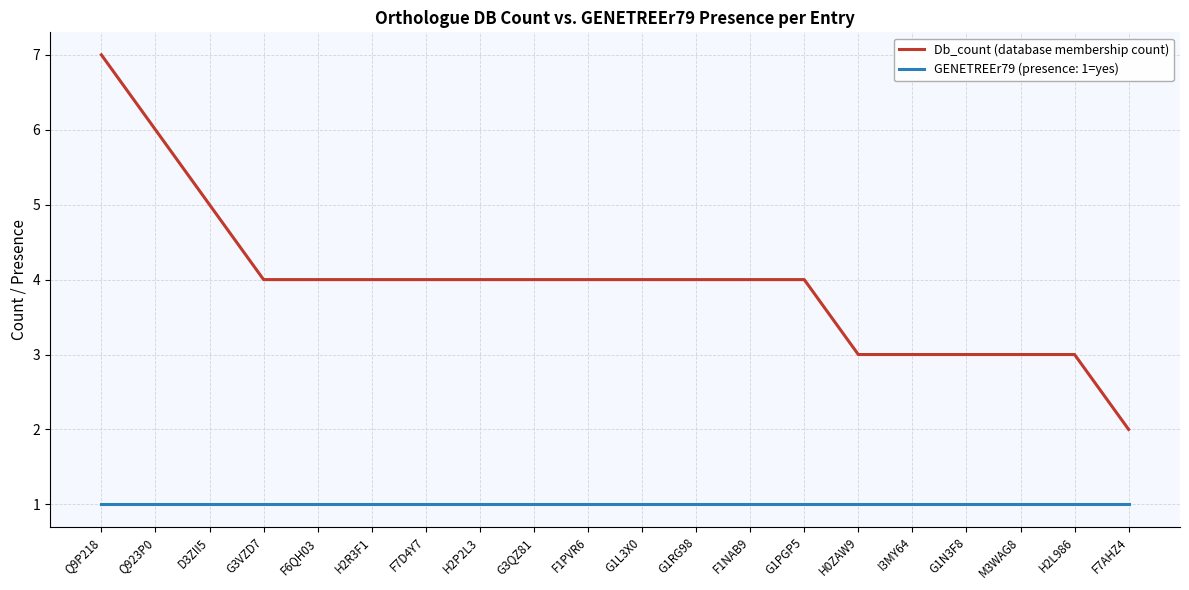

Count the number of data series in this chart.

2